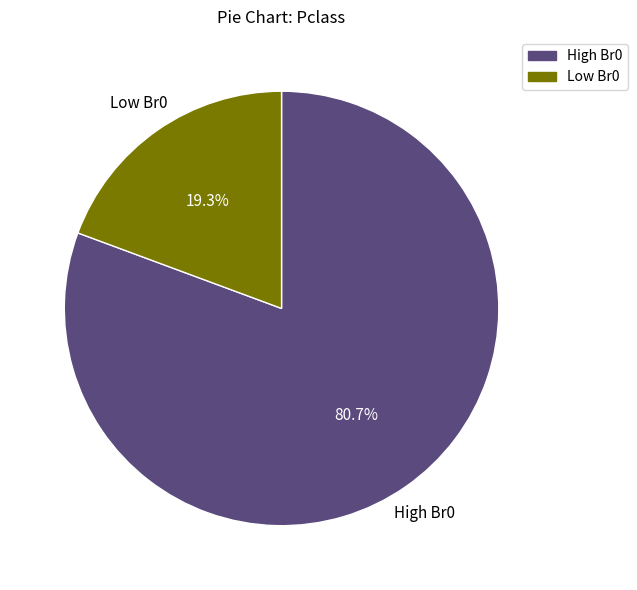

Which category has the biggest portion of the pie?

High Br0